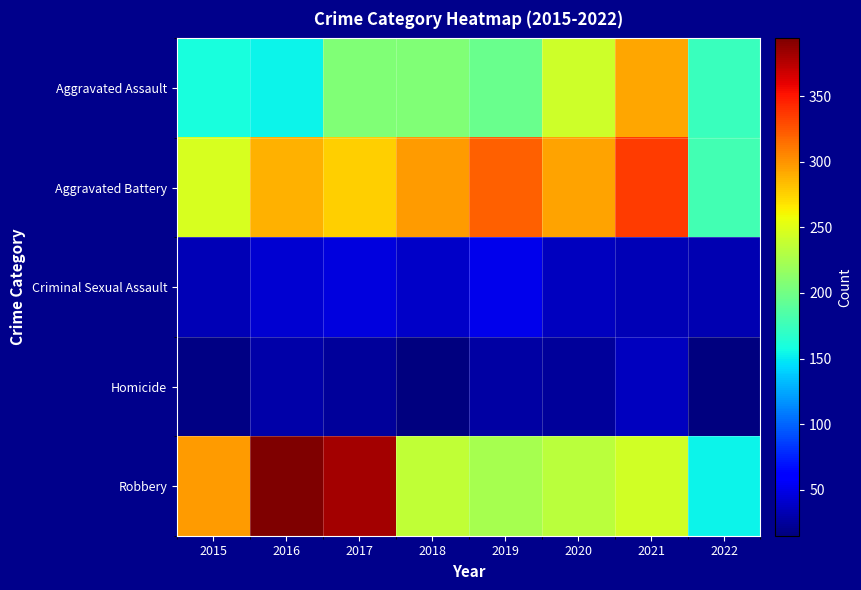

Between 2016 and 2020, which is larger?

2020